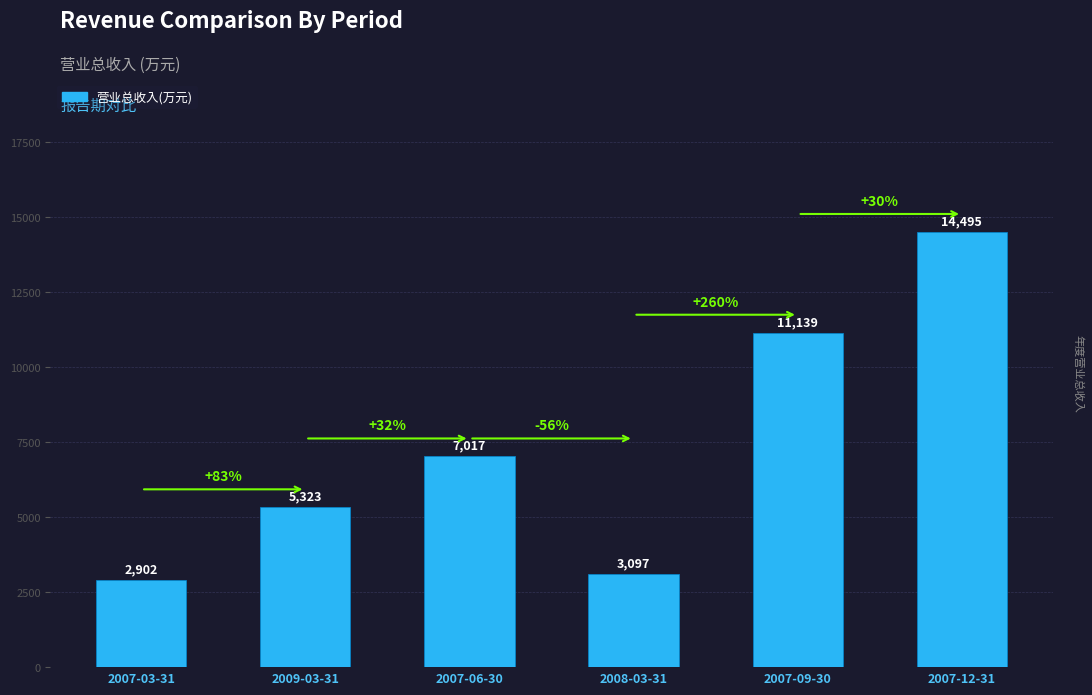

Does the chart contain stacked bars?

No